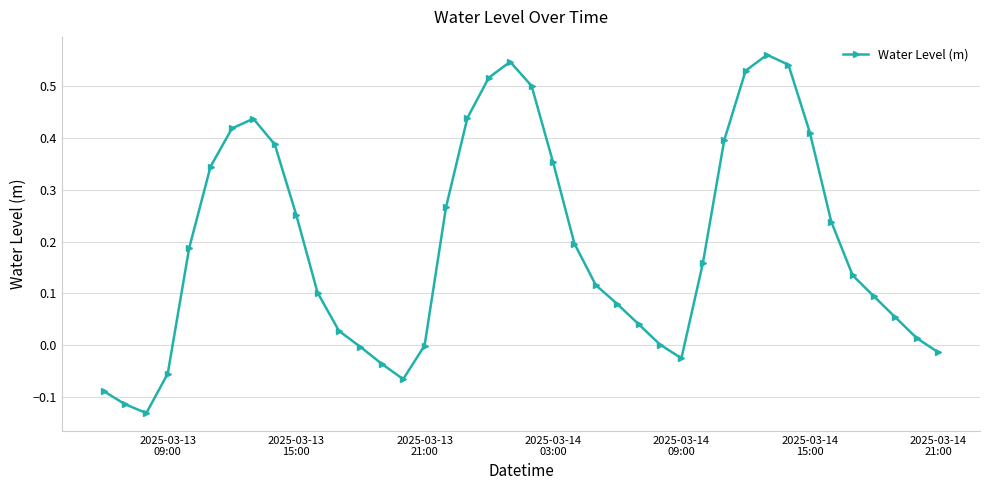

How many interior local peaks (higher than both neighbors) does the data have?

3